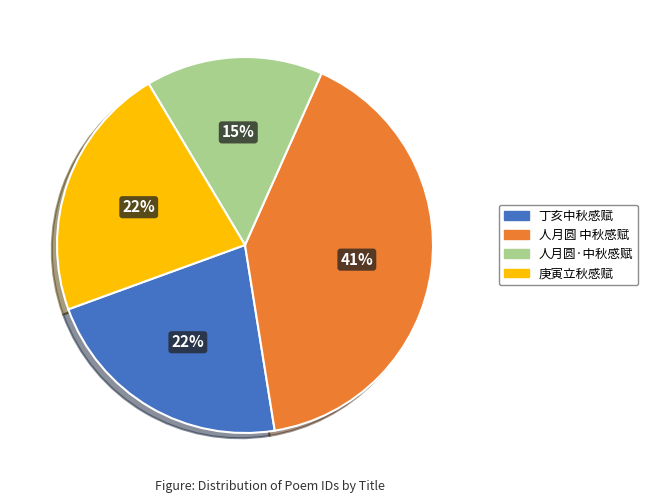

Does any single category account for the majority?

No